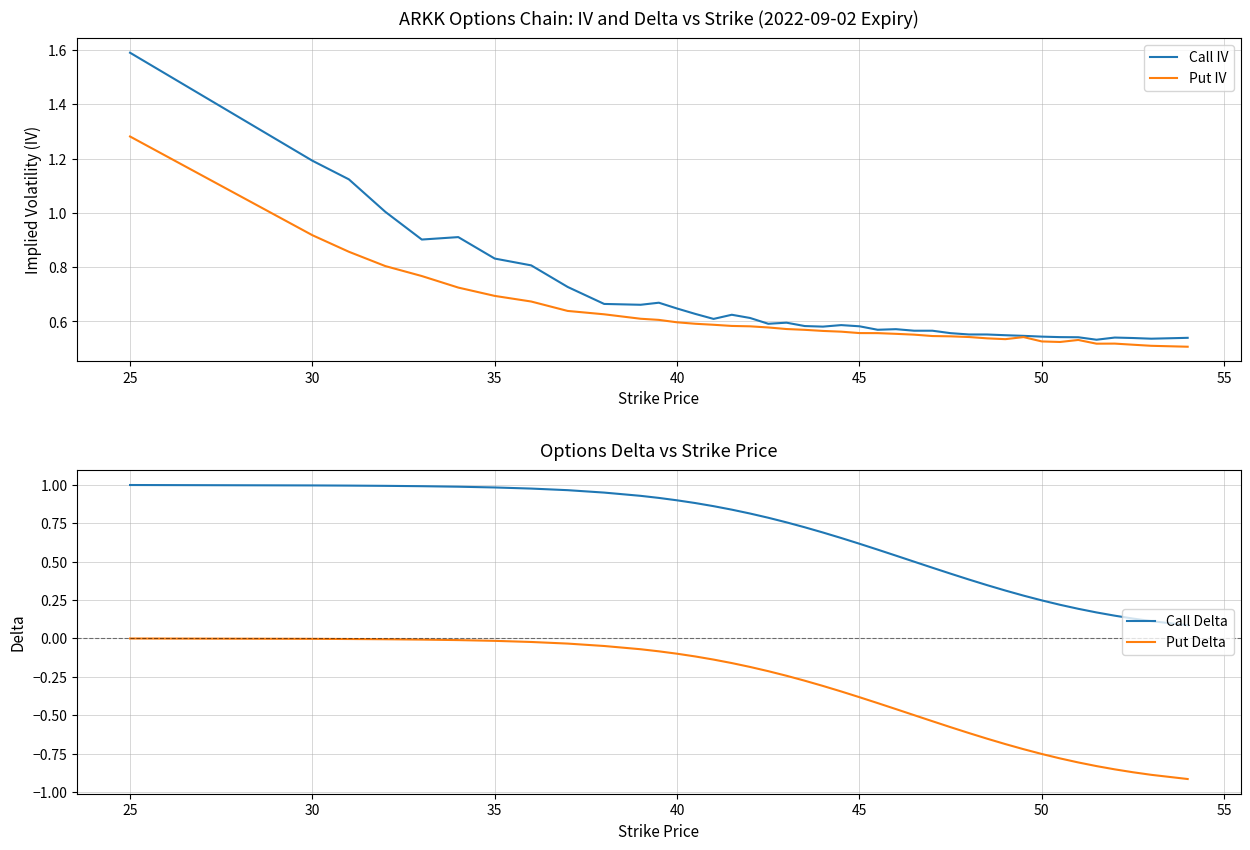

True or false: Put Delta and Call Delta intersect in this chart.

False